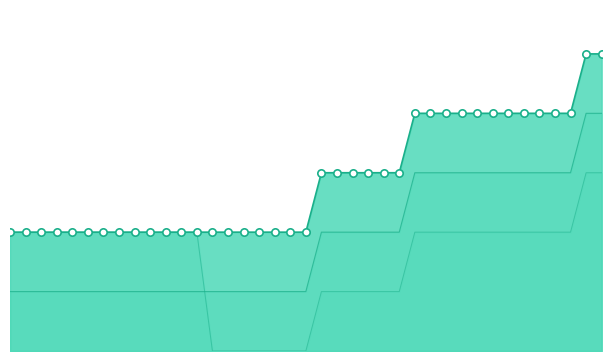

At how many categories does at least one series exceed 0?

39